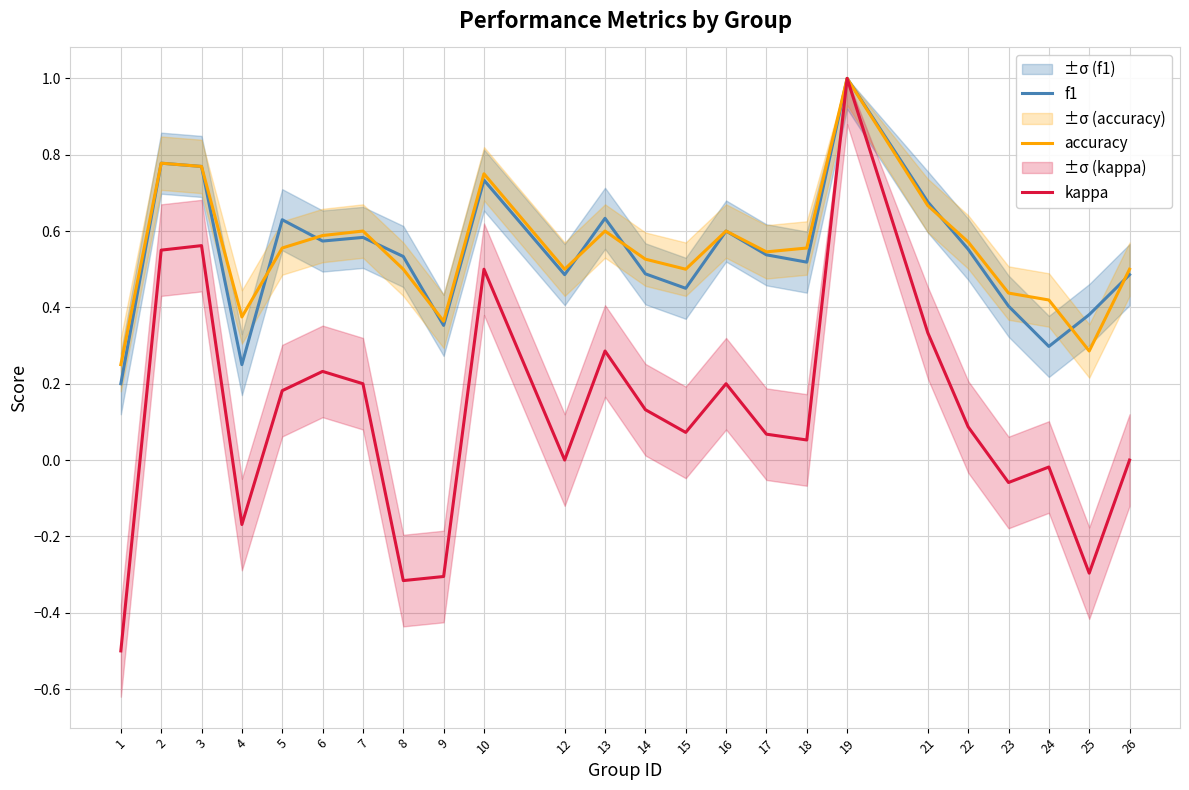

What is the total value across all series at 9?

0.4